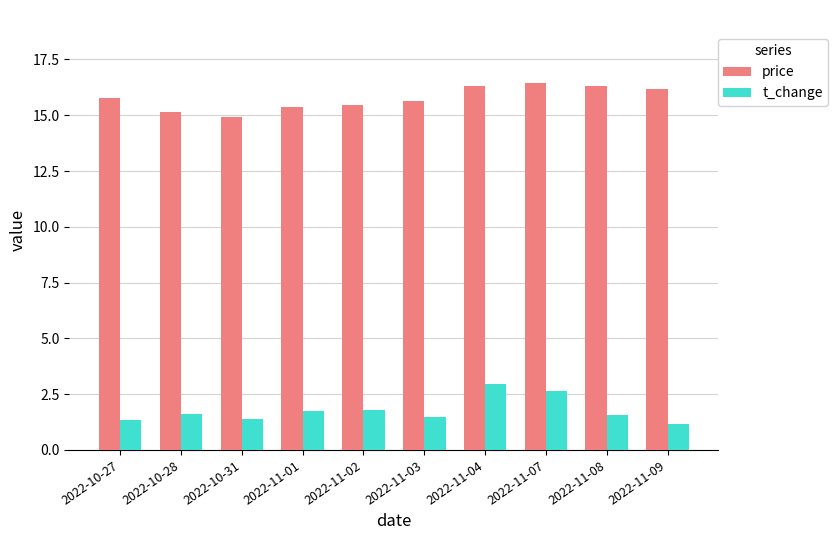

How many groups of bars are there?

10